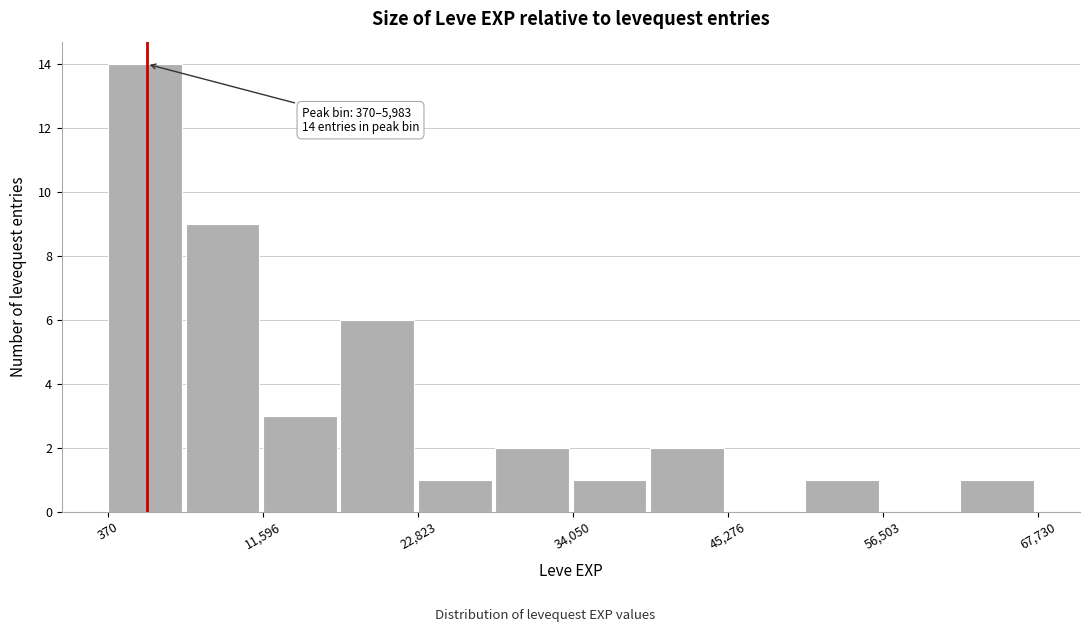

Read against the x-axis, roughly where is the centre of the tallest bar?

4000